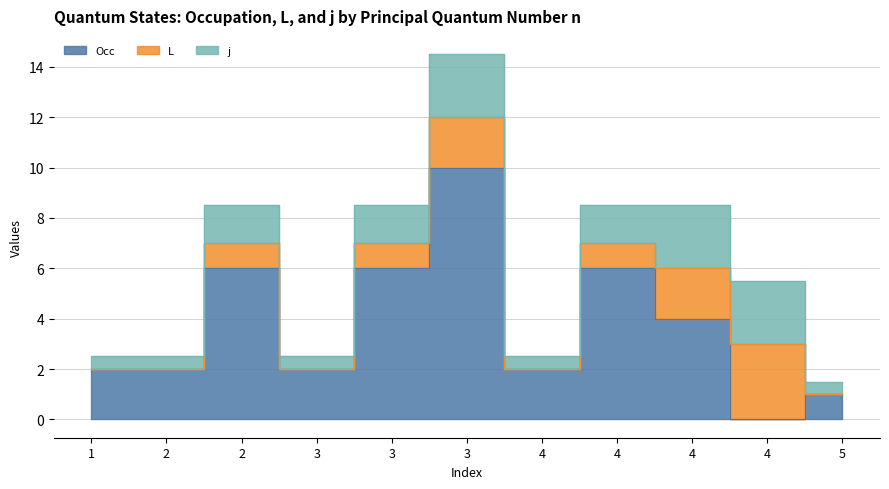

How many data points does each series have?

11